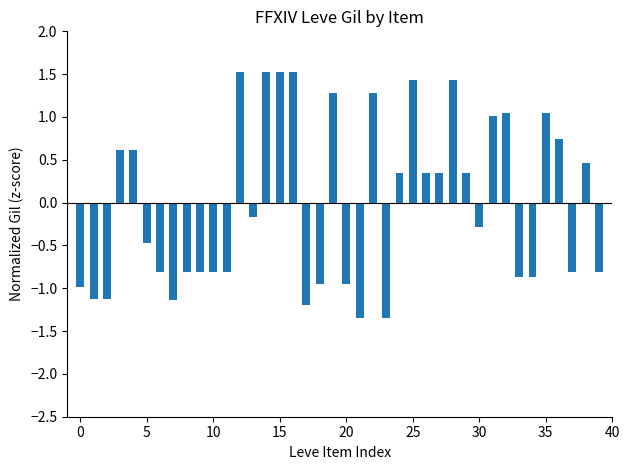

What is the value of the 19th bar from the left?

-1.0